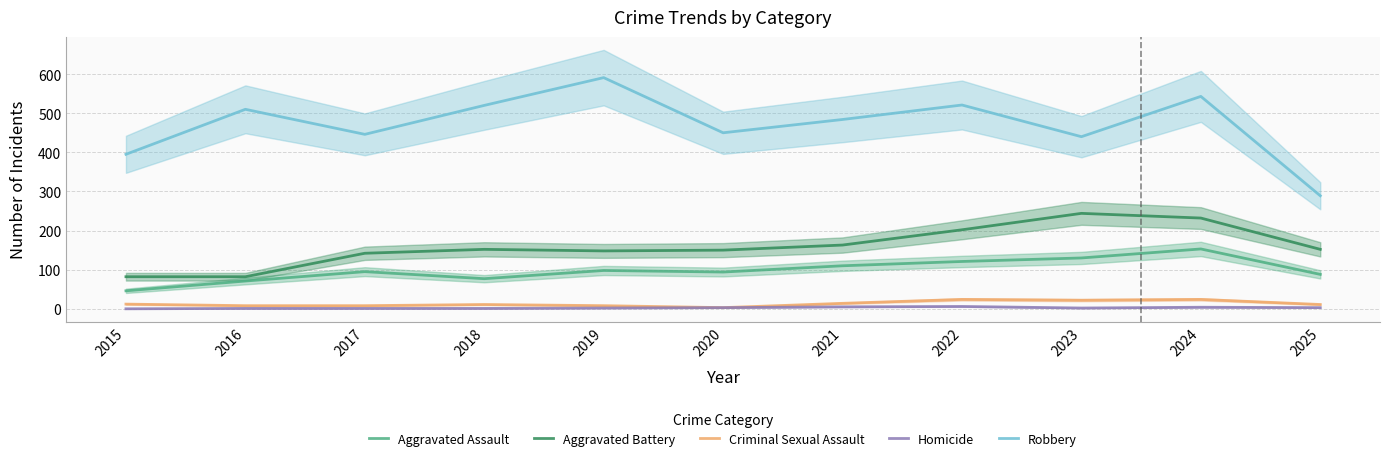

Does the chart have visible grid lines?

Yes